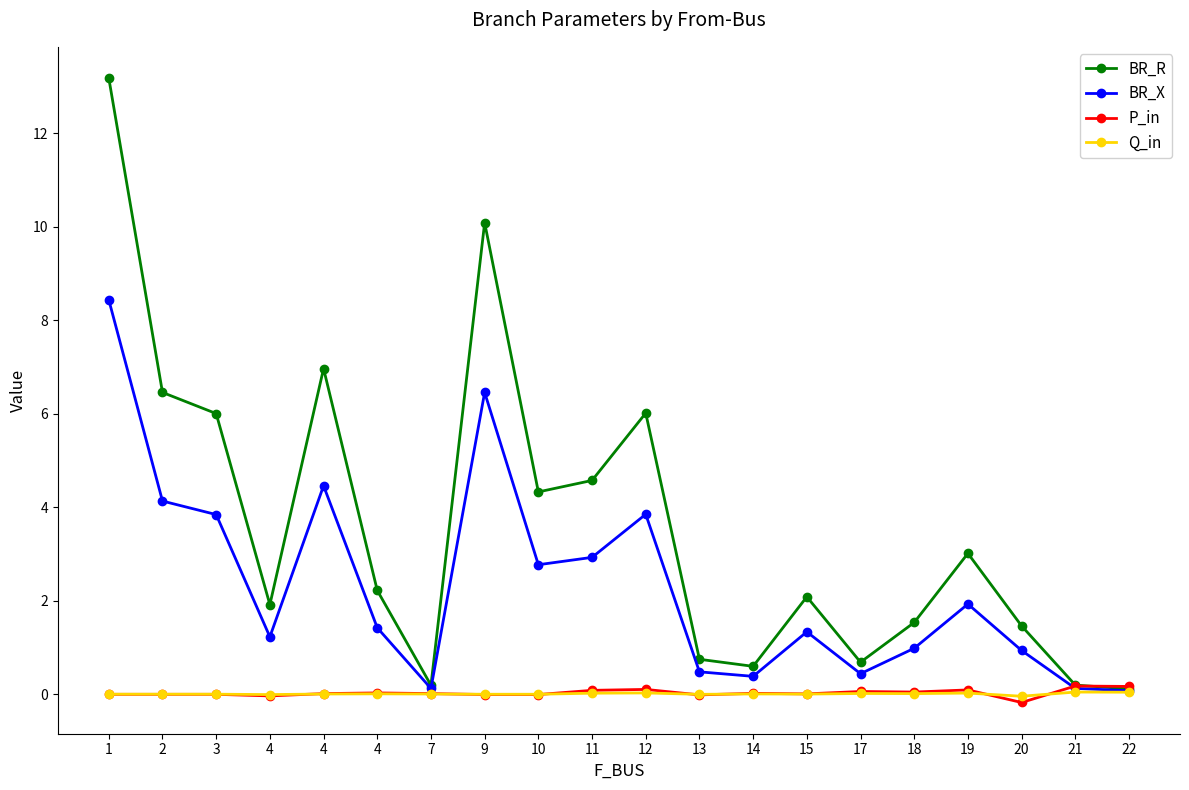

What is the spread (max minus min) of values at 17?

0.7